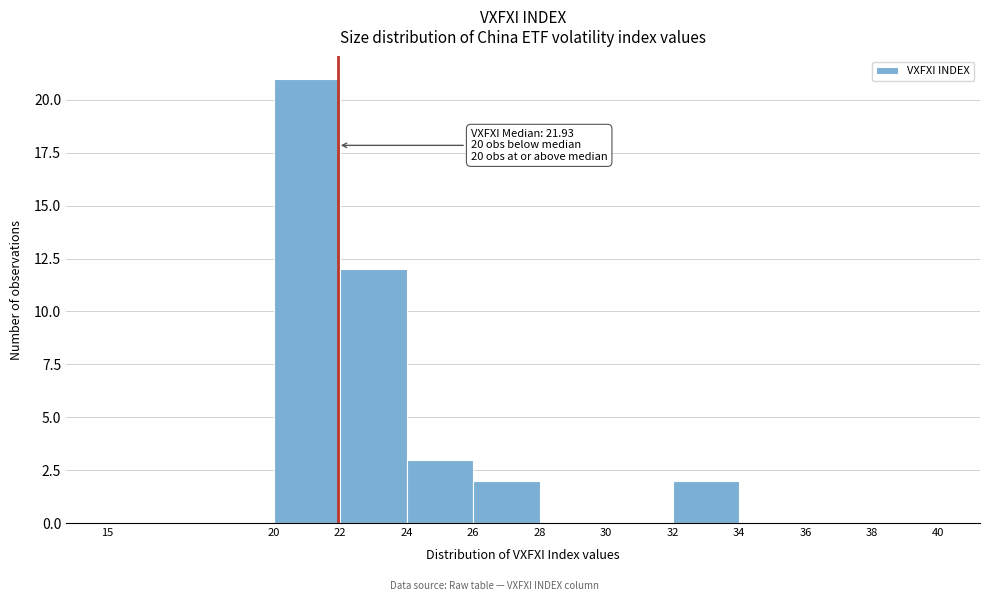

Which range on the x-axis has the tallest bar?

20 to 22